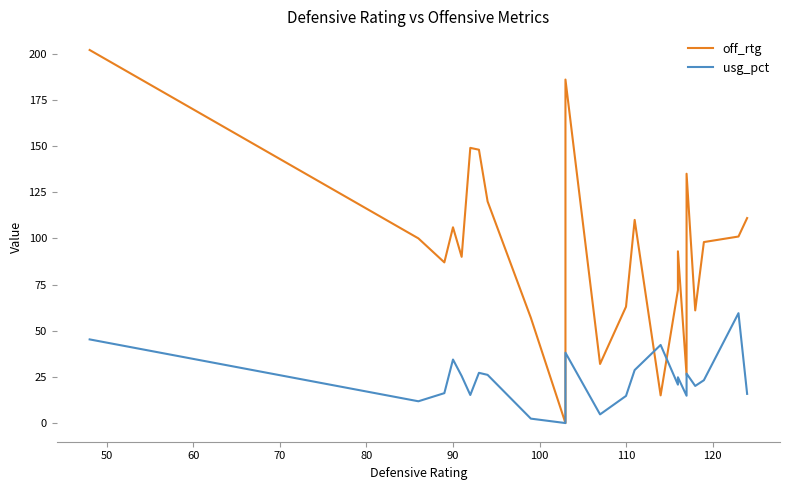

How many categories are shown in the chart?

23